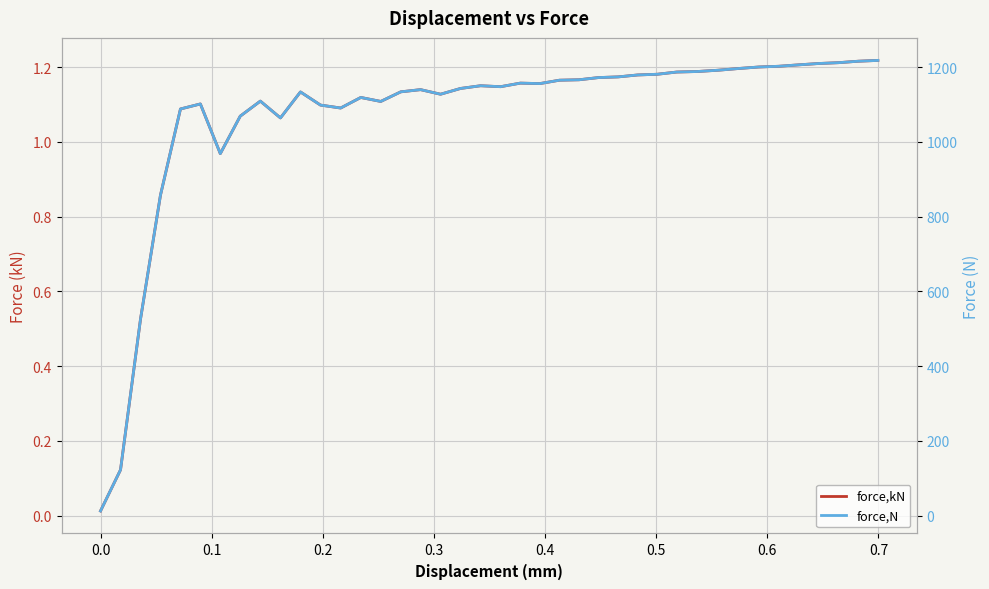

True or false: force,N and force,kN intersect in this chart.

False